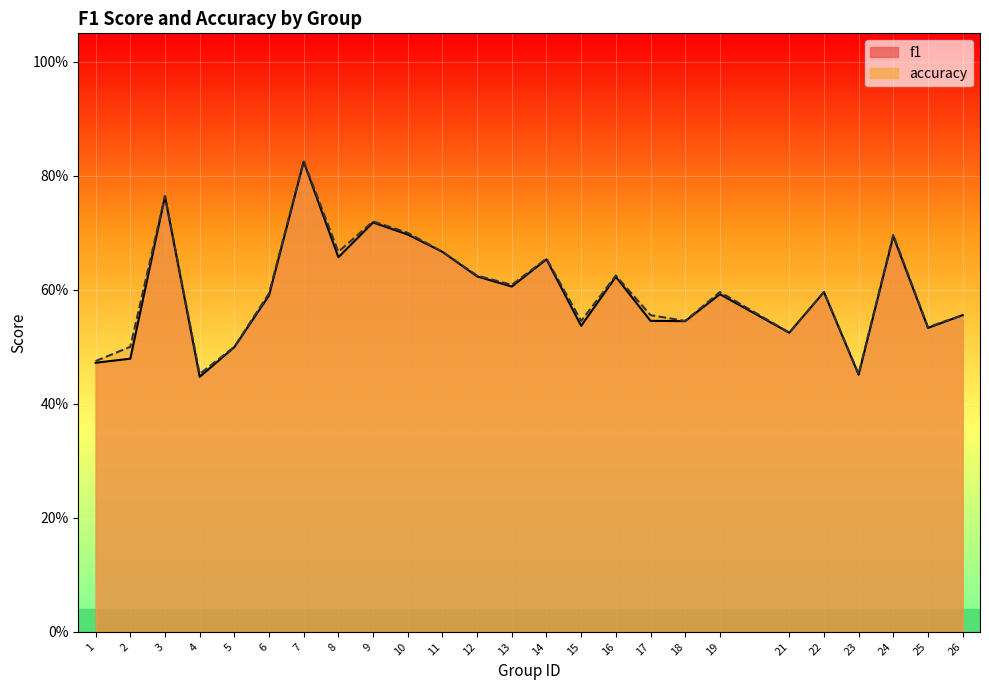

Reading left to right, what are all the values shown in this chart?

f1: 0.5	0.5	0.8	0.4	0.5	0.6	0.8	0.7	0.7	0.7	0.7	0.6	0.6	0.7	0.5	0.6	0.5	0.5	0.6	0.5	0.6	0.5	0.7	0.5	0.6
accuracy: 0.5	0.5	0.8	0.5	0.5	0.6	0.8	0.7	0.7	0.7	0.7	0.6	0.6	0.7	0.5	0.6	0.6	0.5	0.6	0.5	0.6	0.5	0.7	0.5	0.6